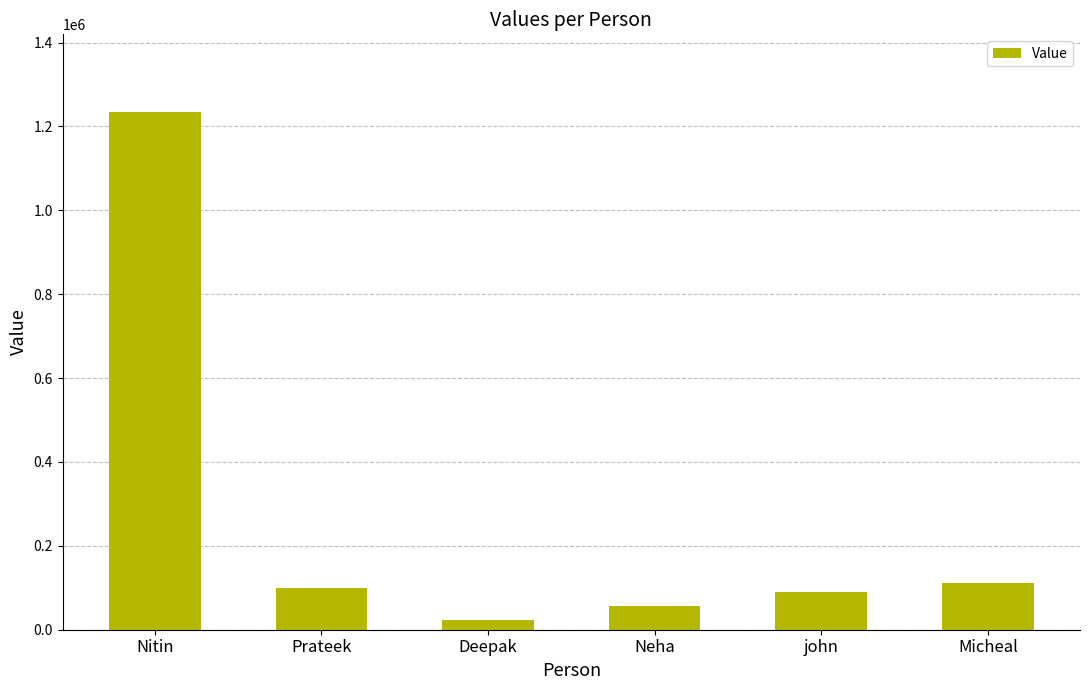

Are the bars horizontal?

No